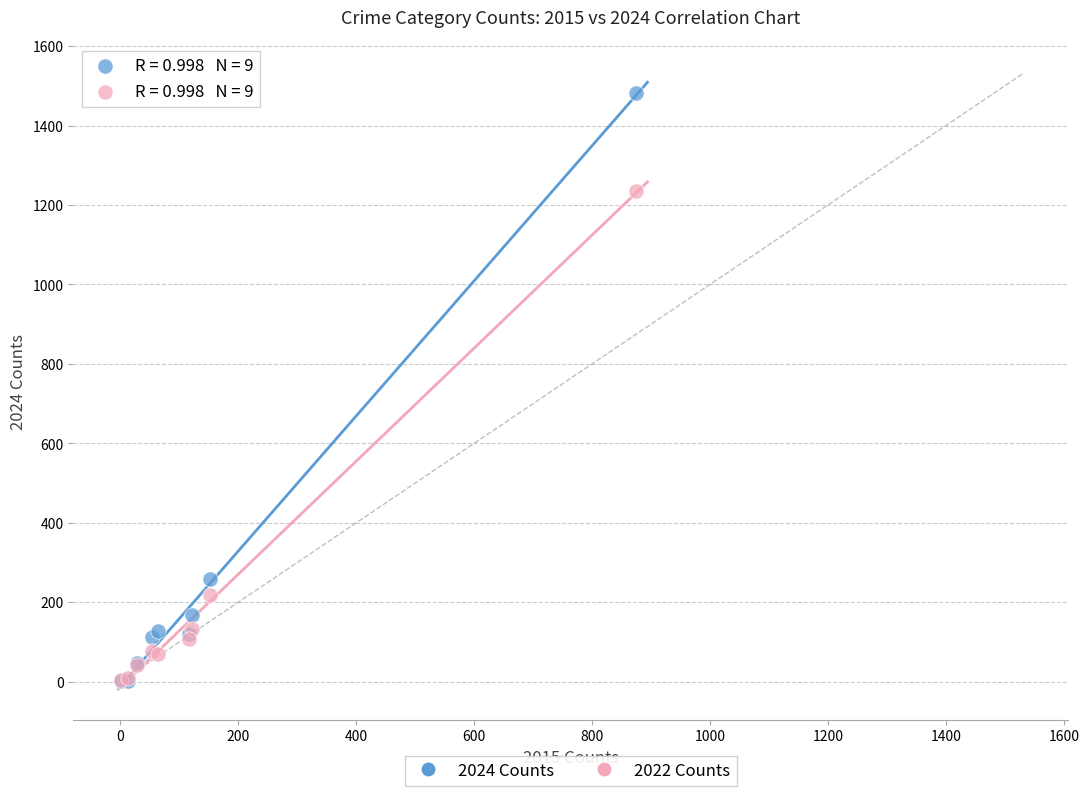

Which series has the widest spread of Y values?

2024 Counts